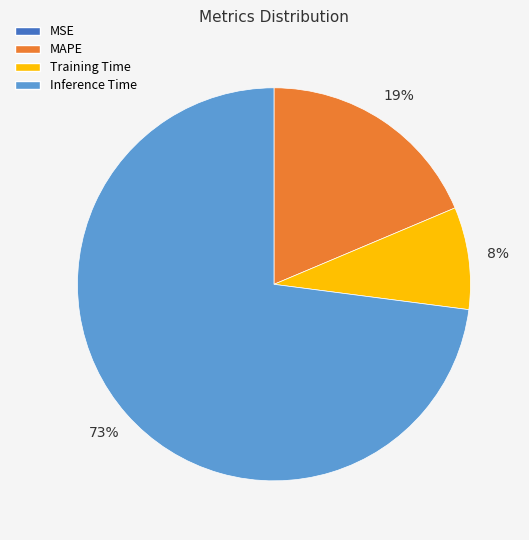

Is Inference Time the majority of the pie?

Yes